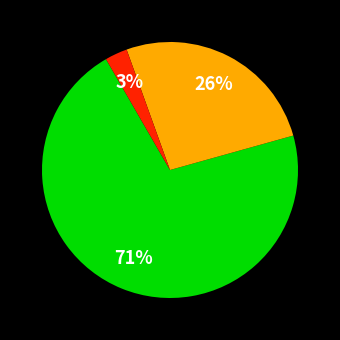

How many segments does this pie chart have?

3